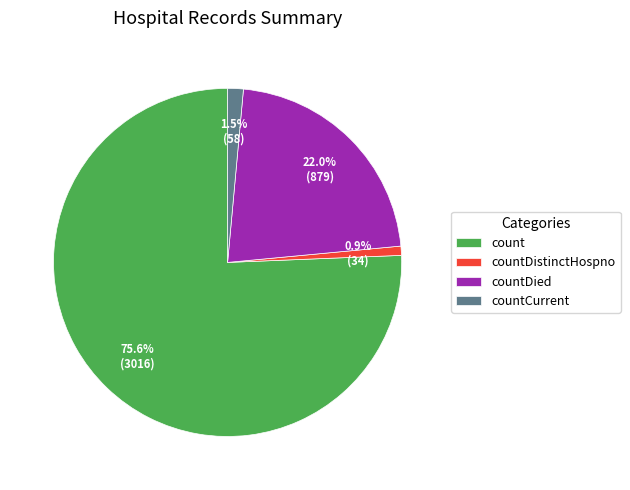

Which slice is the largest?

count